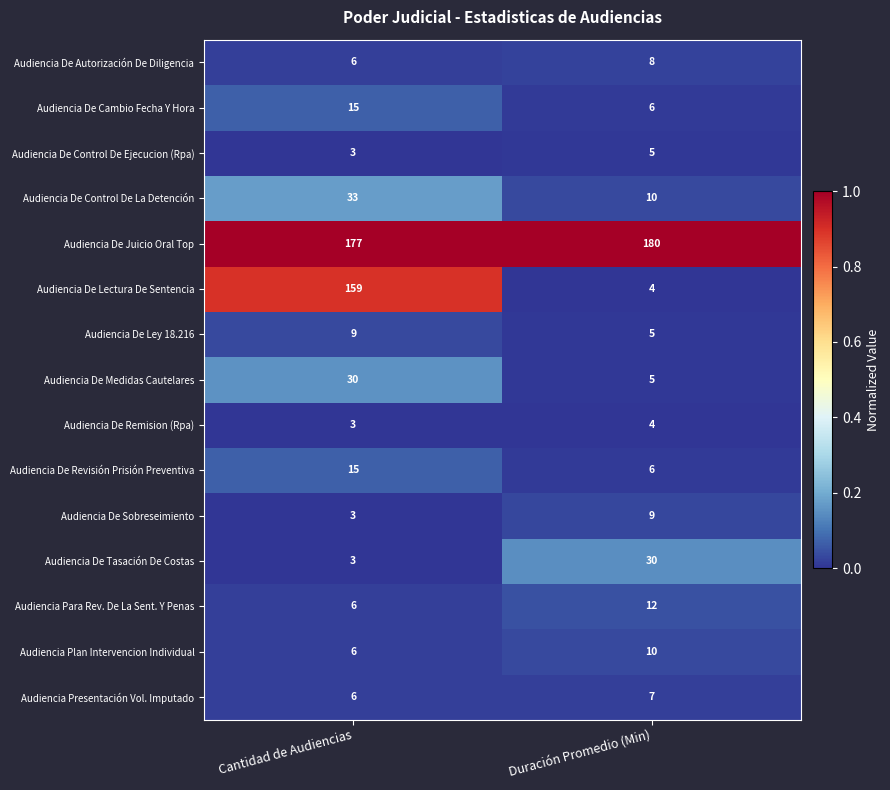

Reading right to left, list all the values displayed in this chart.

Audiencia De Autorización De Diligencia: 8	6
Audiencia De Cambio Fecha Y Hora: 6	15
Audiencia De Control De Ejecucion (Rpa): 5	3
Audiencia De Control De La Detención: 10	33
Audiencia De Juicio Oral Top: 180	177
Audiencia De Lectura De Sentencia: 4	159
Audiencia De Ley 18.216: 5	9
Audiencia De Medidas Cautelares: 5	30
Audiencia De Remision (Rpa): 4	3
Audiencia De Revisión Prisión Preventiva: 6	15
Audiencia De Sobreseimiento: 9	3
Audiencia De Tasación De Costas: 30	3
Audiencia Para Rev. De La Sent. Y Penas: 12	6
Audiencia Plan Intervencion Individual: 10	6
Audiencia Presentación Vol. Imputado: 7	6